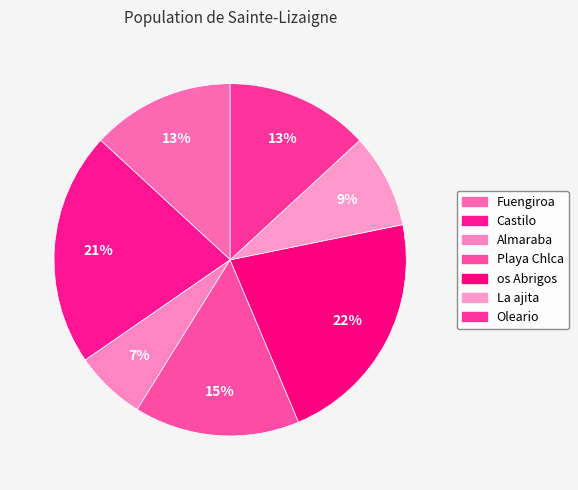

True or false: os Abrigos accounts for 22% of the total.

True